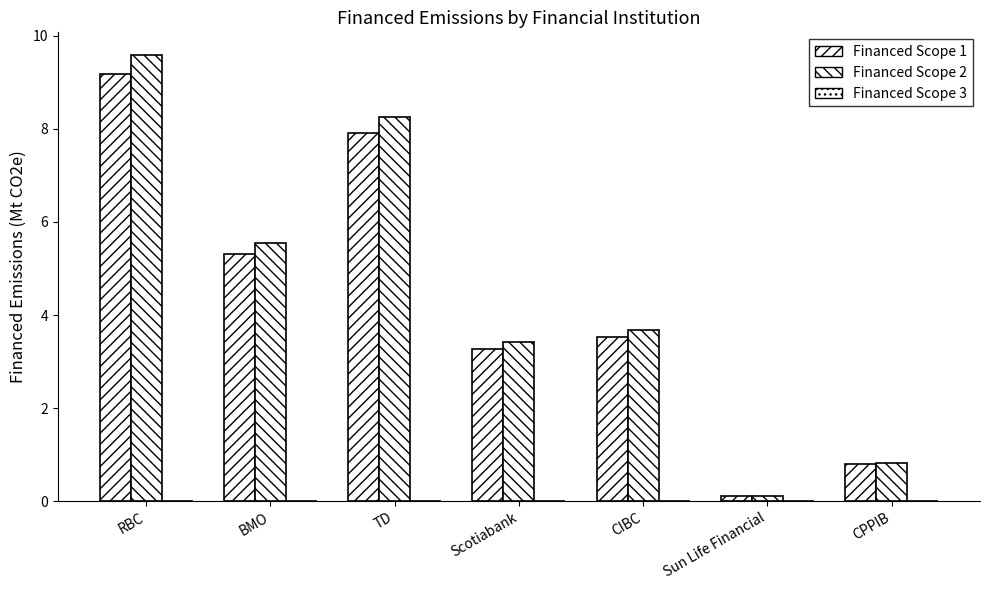

What is the difference between the Financed Scope 2 values at CPPIB and Scotiabank?

2.6